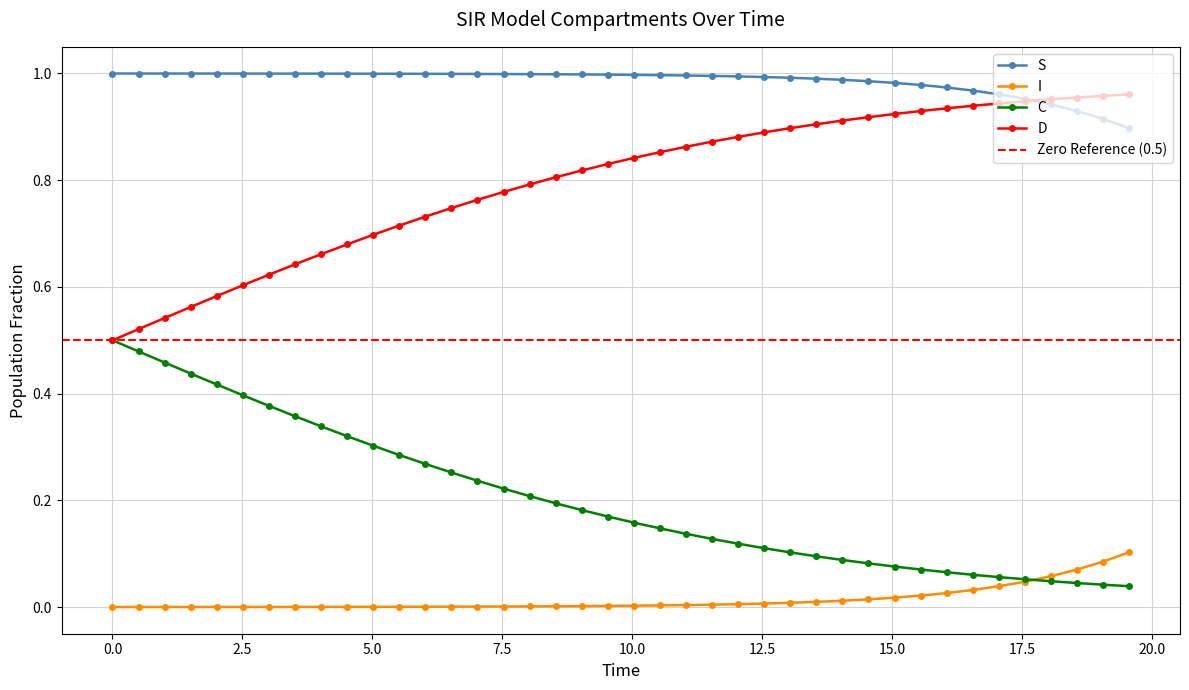

True or false: D and I cross at least once.

False